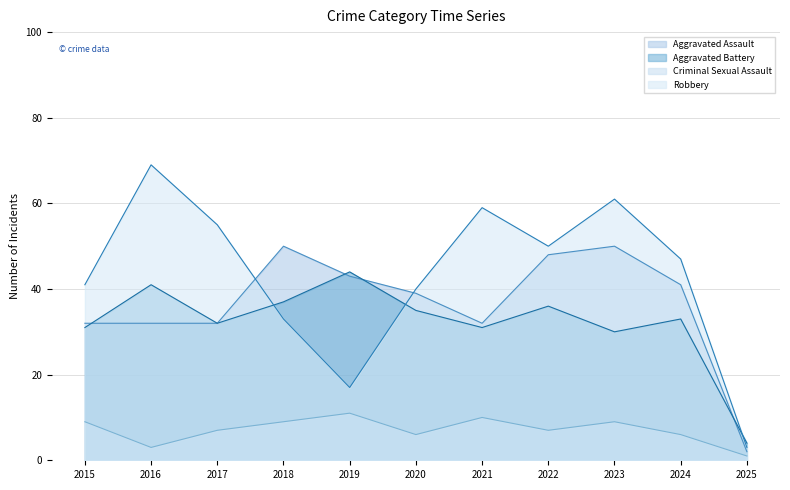

What is the difference between the Aggravated Assault values at 2024 and 2021?

9